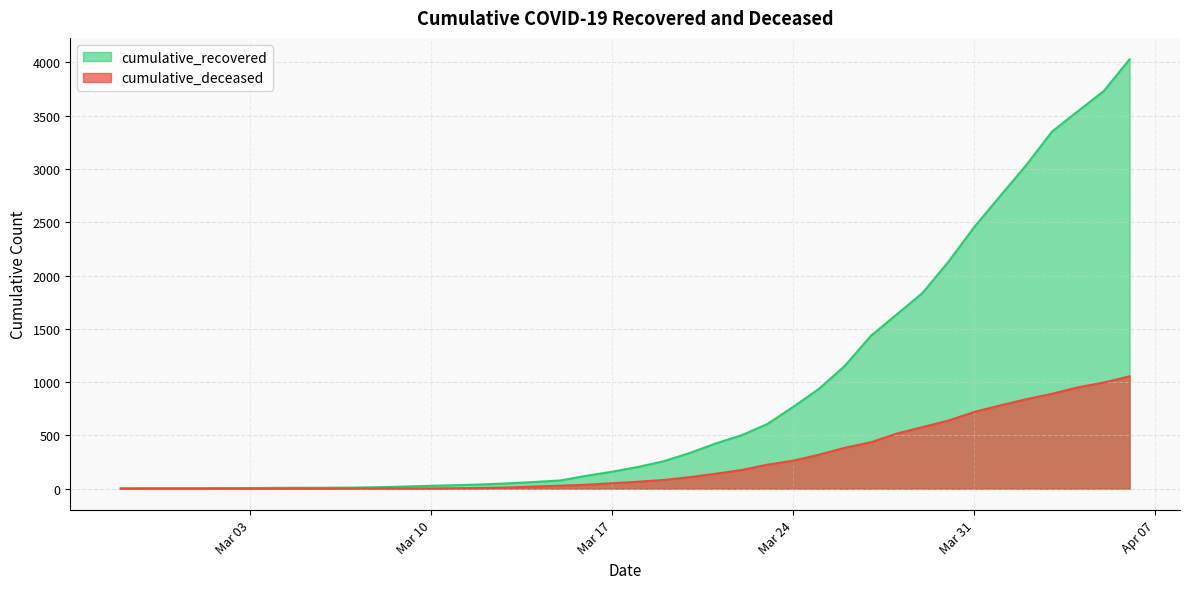

Rank the series by their average value, from lowest to highest.

cumulative_deceased, cumulative_recovered